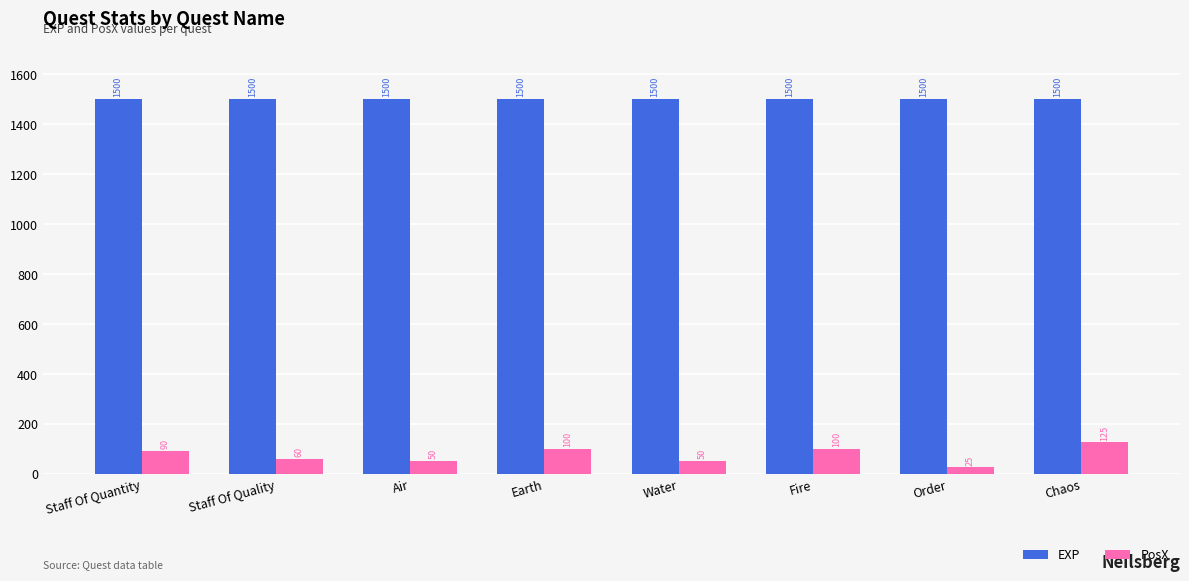

True or false: PosX has a value of 90 at Staff Of Quantity.

True